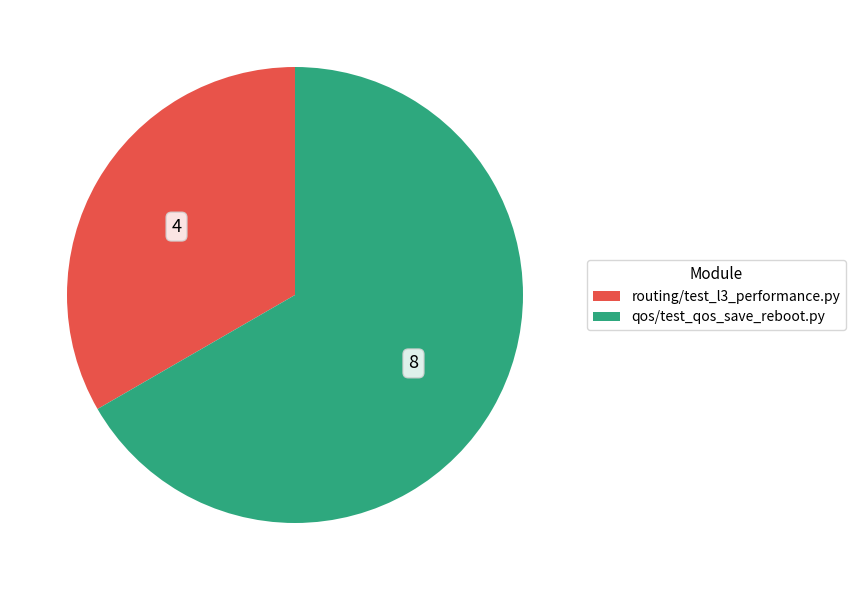

Does qos/test_qos_save_reboot.py represent more than half of the total?

Yes